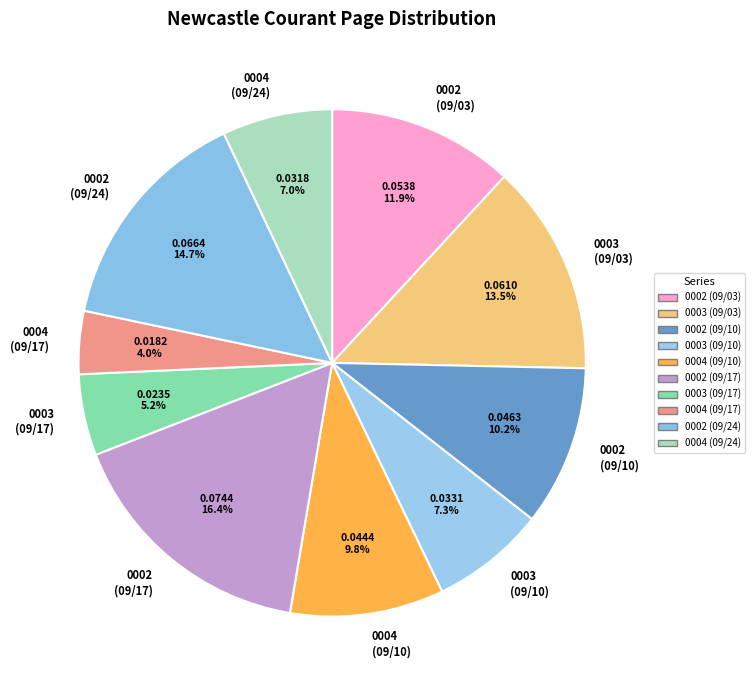

Which has a higher value, 0003 (09/03) or 0004 (09/24)?

0003 (09/03)